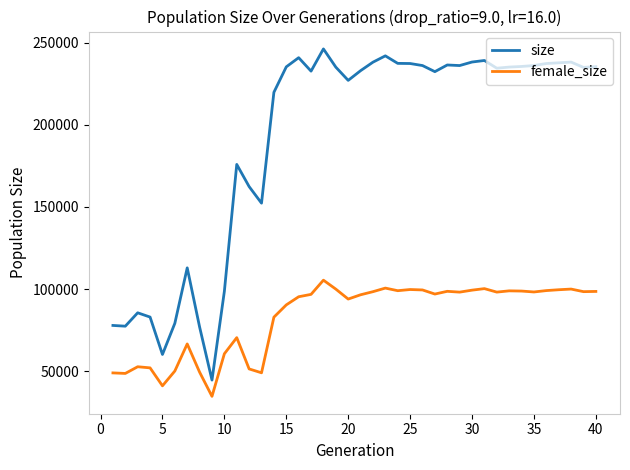

In female_size, how many points are lower than both neighbors (excluding endpoints)?

11